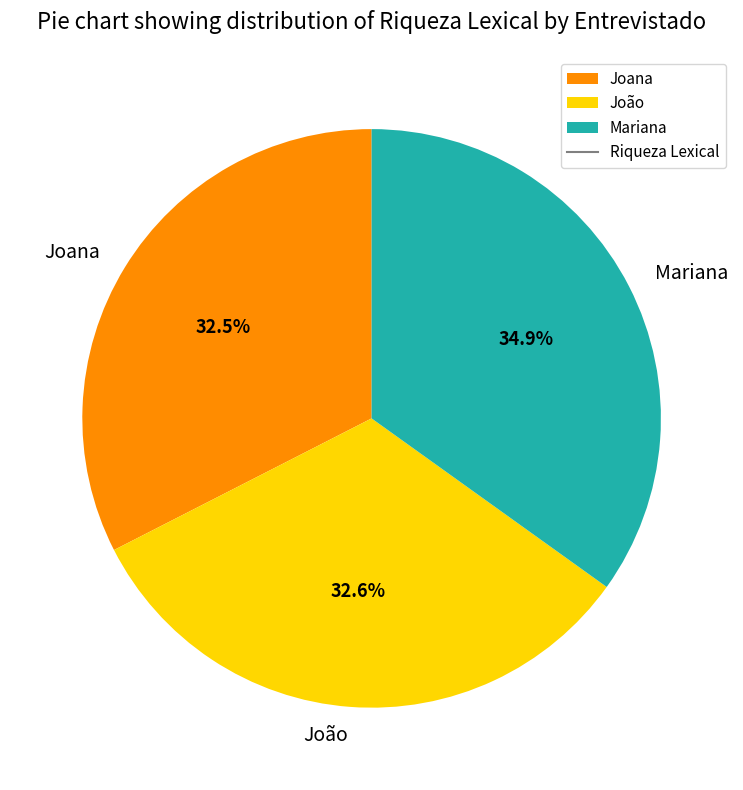

How many slices are in this pie chart?

3